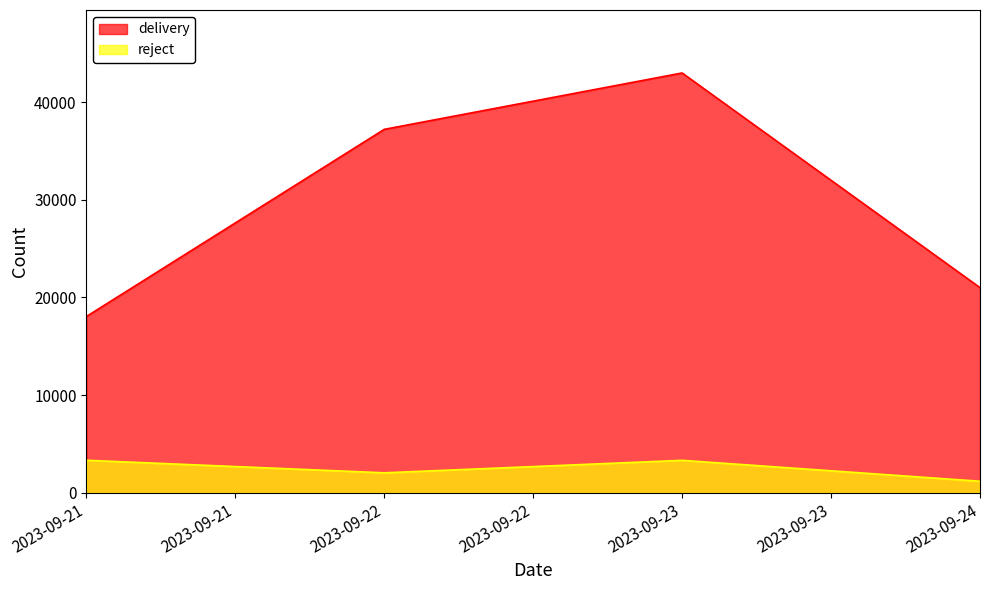

At which label is reject closest to 2258?

2023-09-22